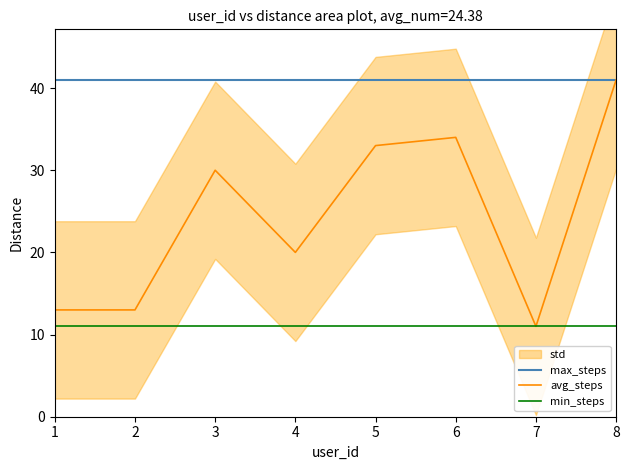

Which has a higher value, 8 or 5?

8